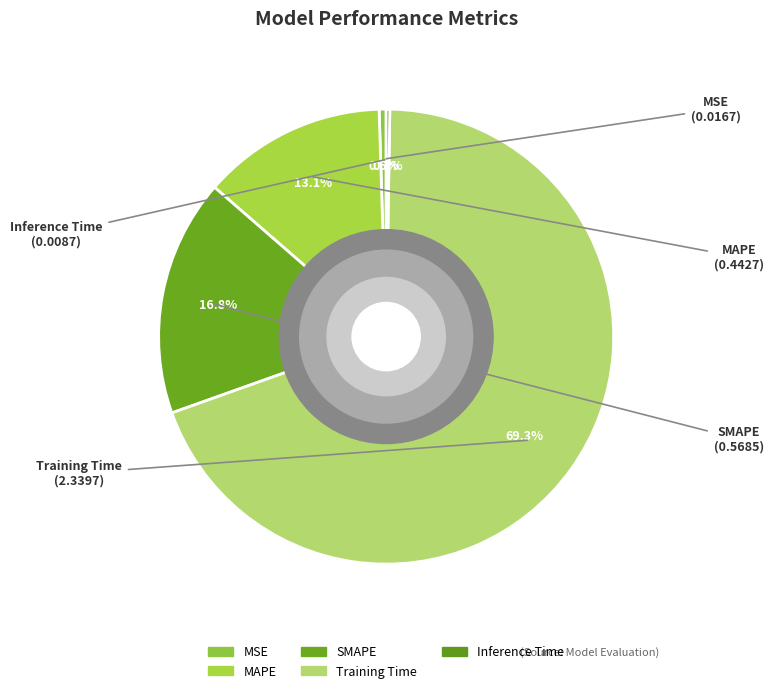

Which category has the smallest portion of the pie?

Inference Time